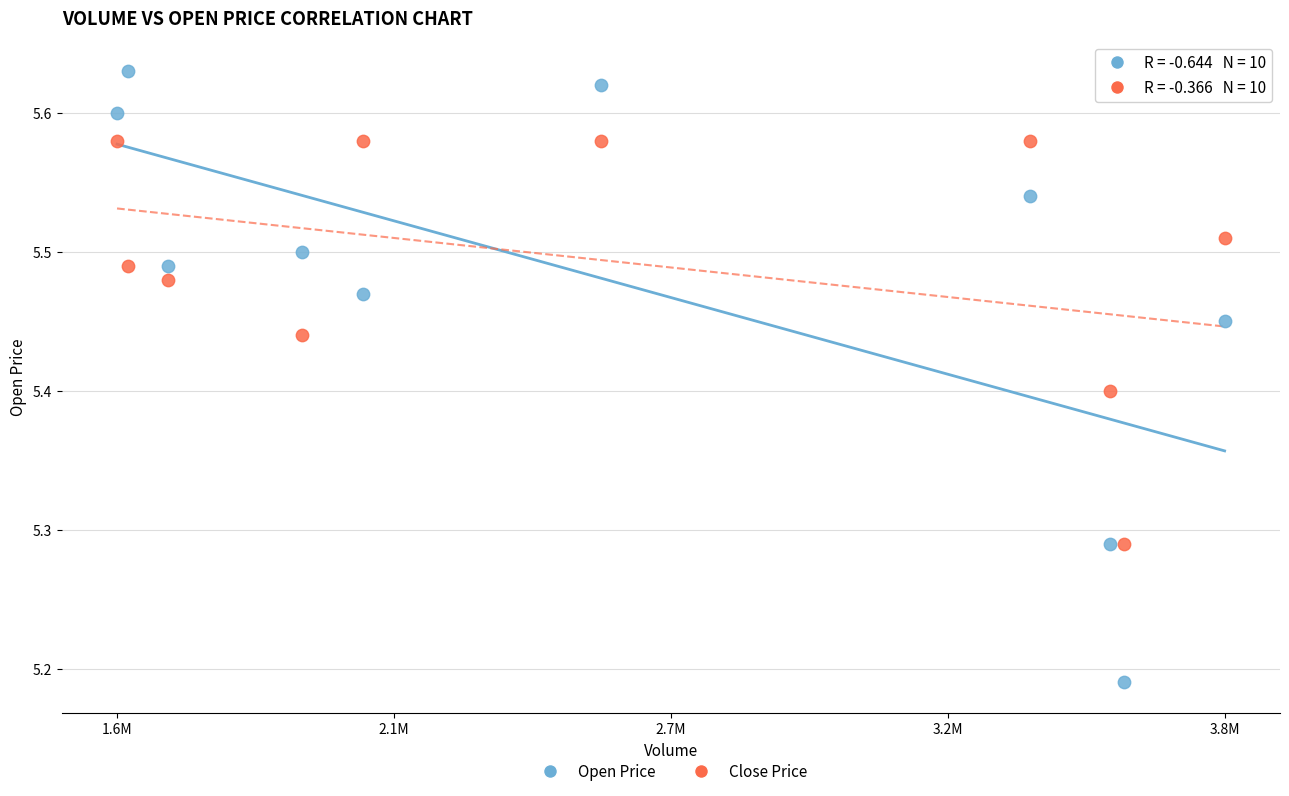

Which series reaches the maximum Y coordinate?

Open Price